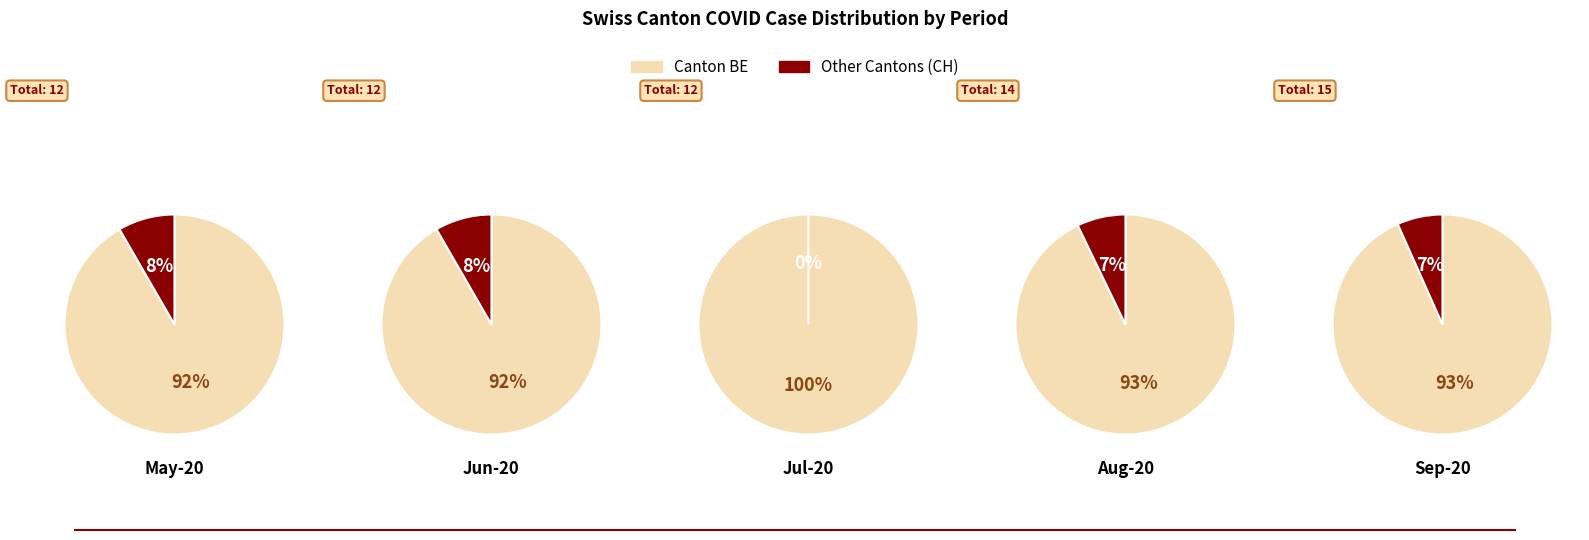

The 3 slice represents 9% of the pie. True or false?

False